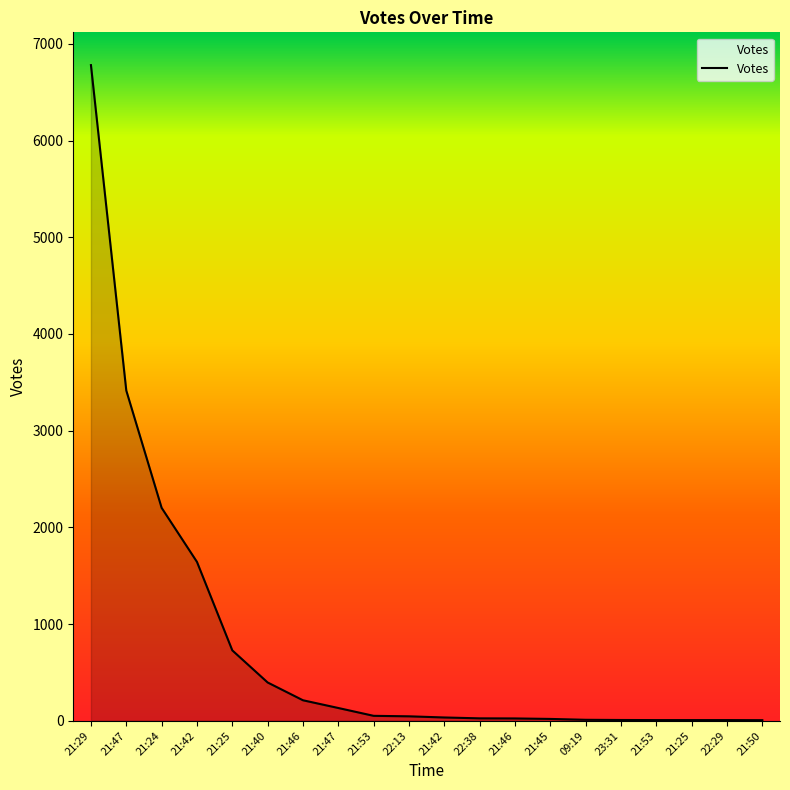

The value at 22:38 is 25. True or false?

True